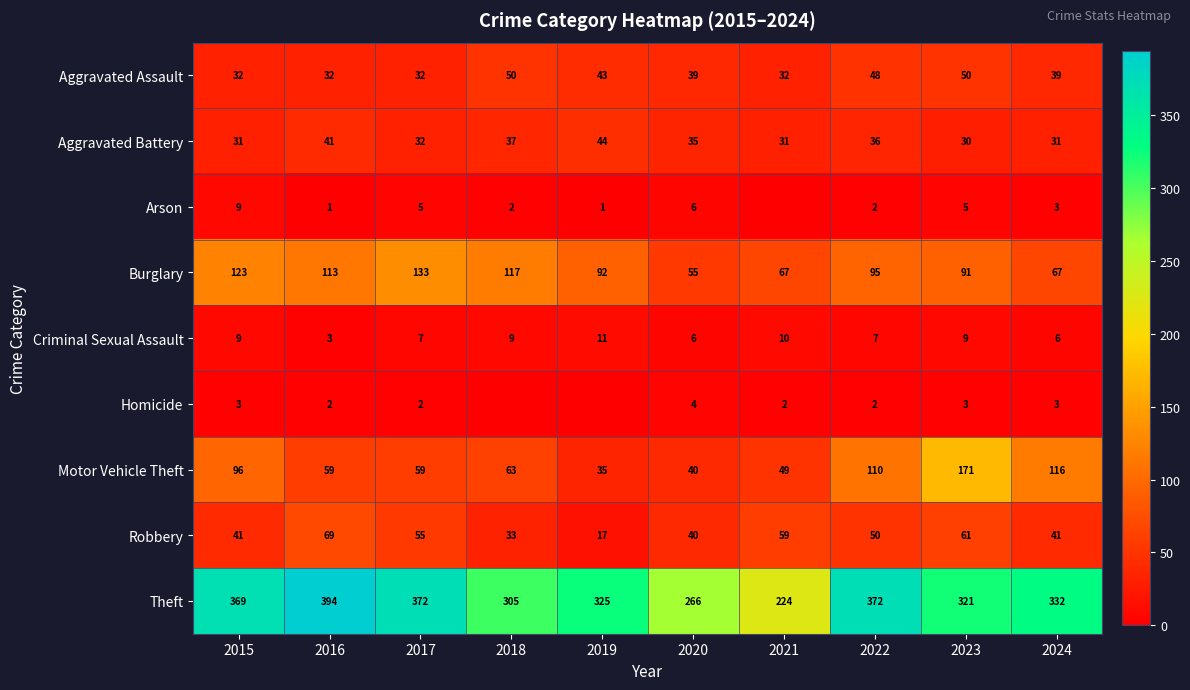

Is the value of Theft at 2024 greater than the value of Robbery at 2018?

Yes